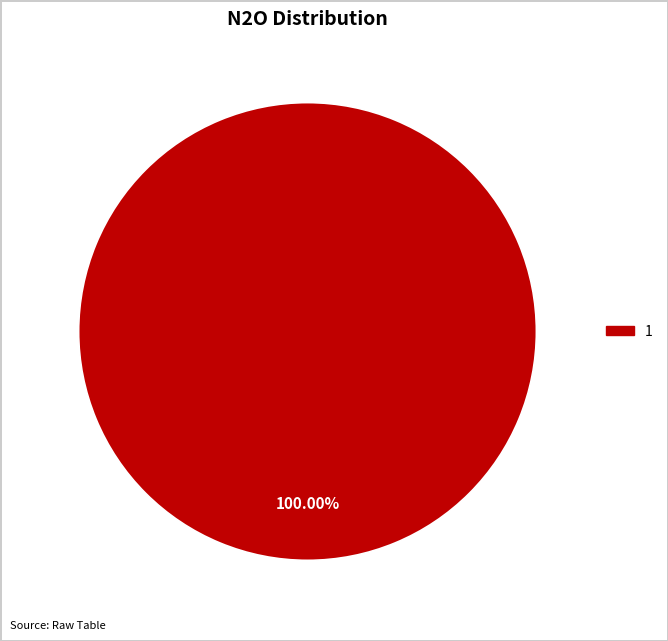

To the nearest percent, what portion does 1 represent?

100%